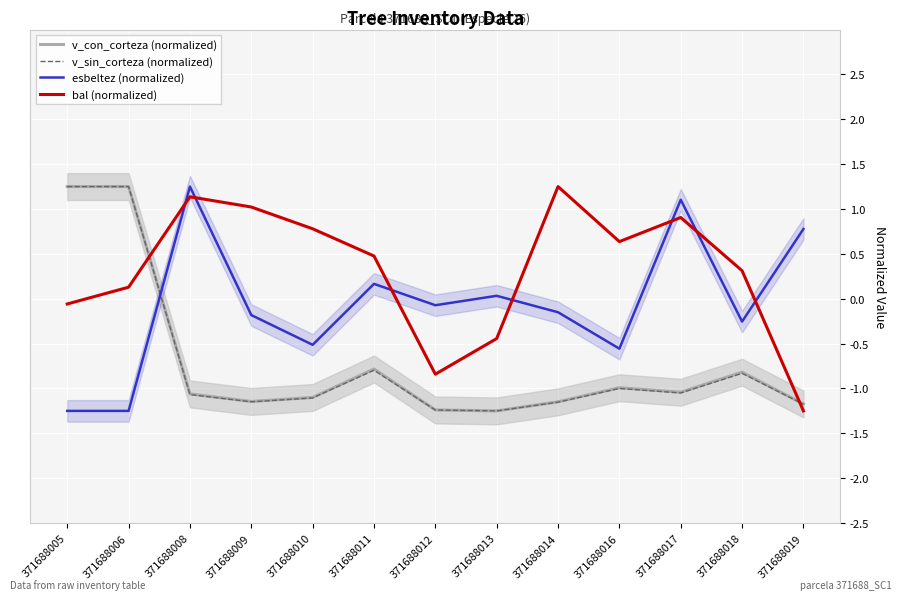

Rank the categories by bal (normalized) value from lowest to highest.

371688019, 371688012, 371688013, 371688005, 371688006, 371688018, 371688011, 371688016, 371688010, 371688017, 371688009, 371688008, 371688014